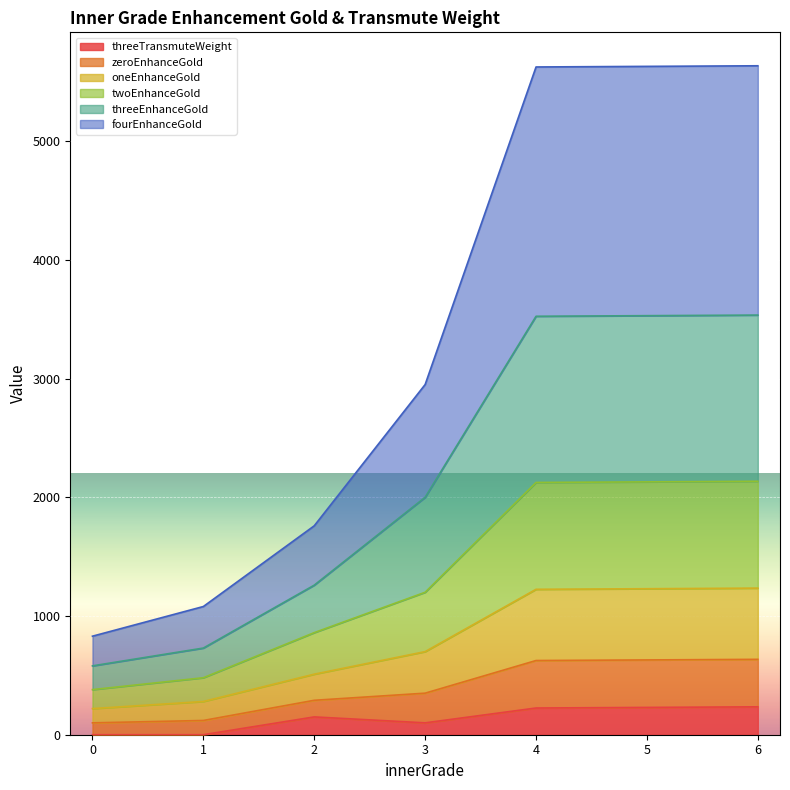

What is the maximum value for threeTransmuteWeight?

235.0